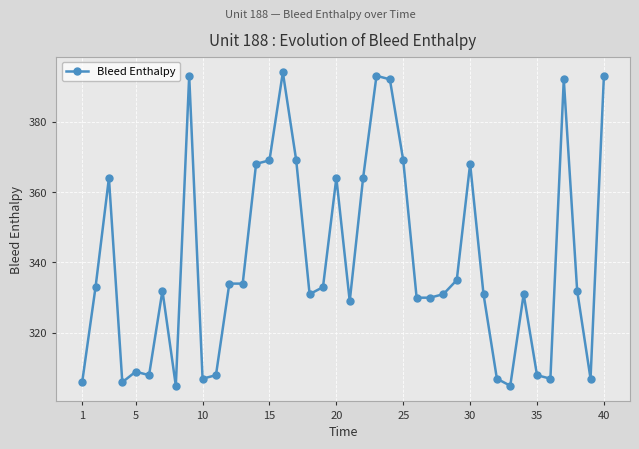

Count the number of data series in this chart.

1